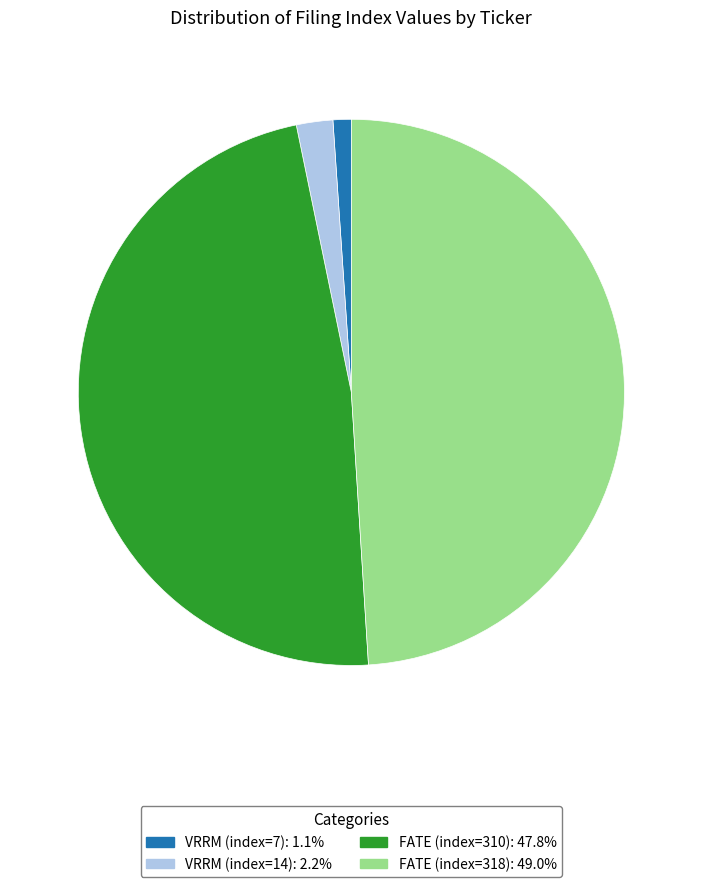

Which slice is the smallest?

VRRM (index=7)